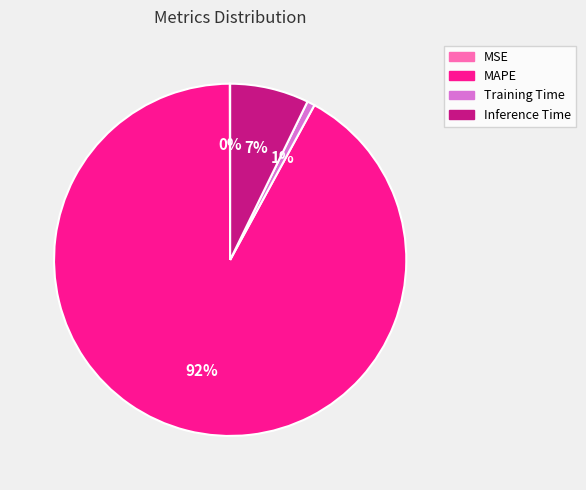

To the nearest percent, what is the difference between the largest and smallest slice percentages?

92%